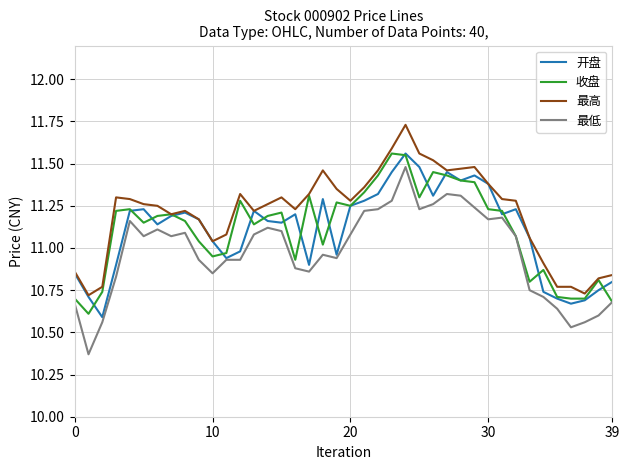

Which series has the largest total across all categories?

最高